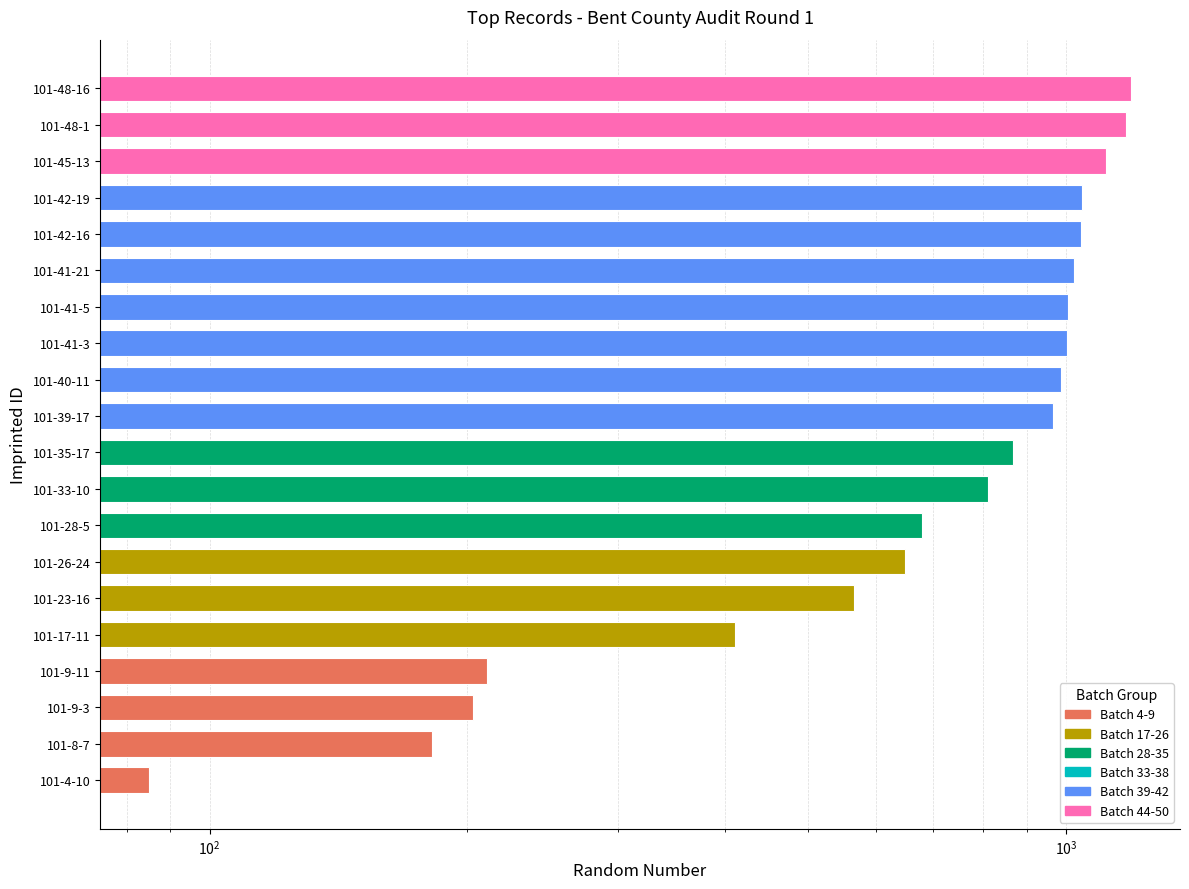

What is the ratio of the value at 101-33-10 to the value at 101-17-11?

2.0